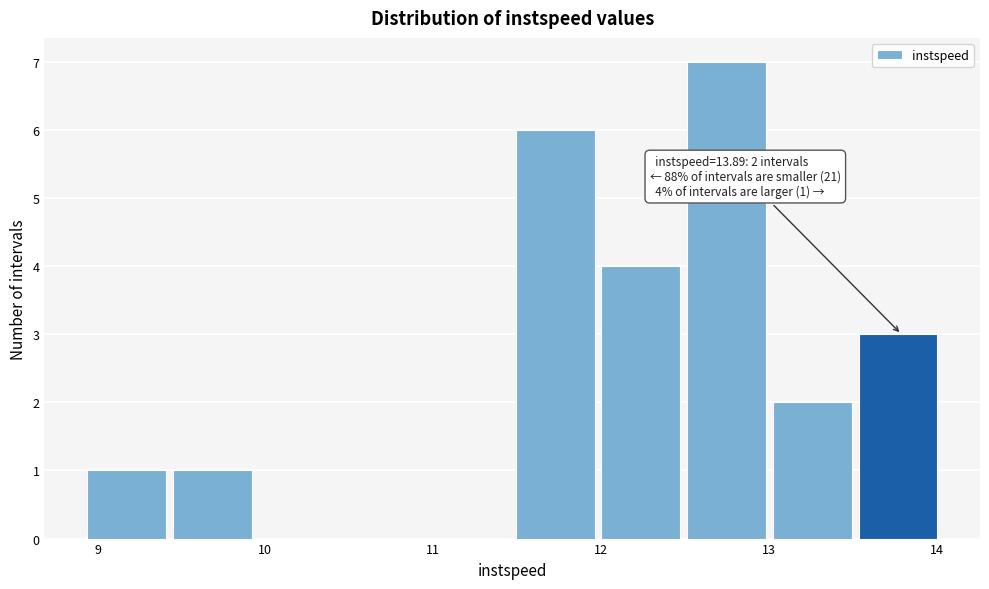

Over which range of the x-axis is the bar tallest?

12.5 to 13.0